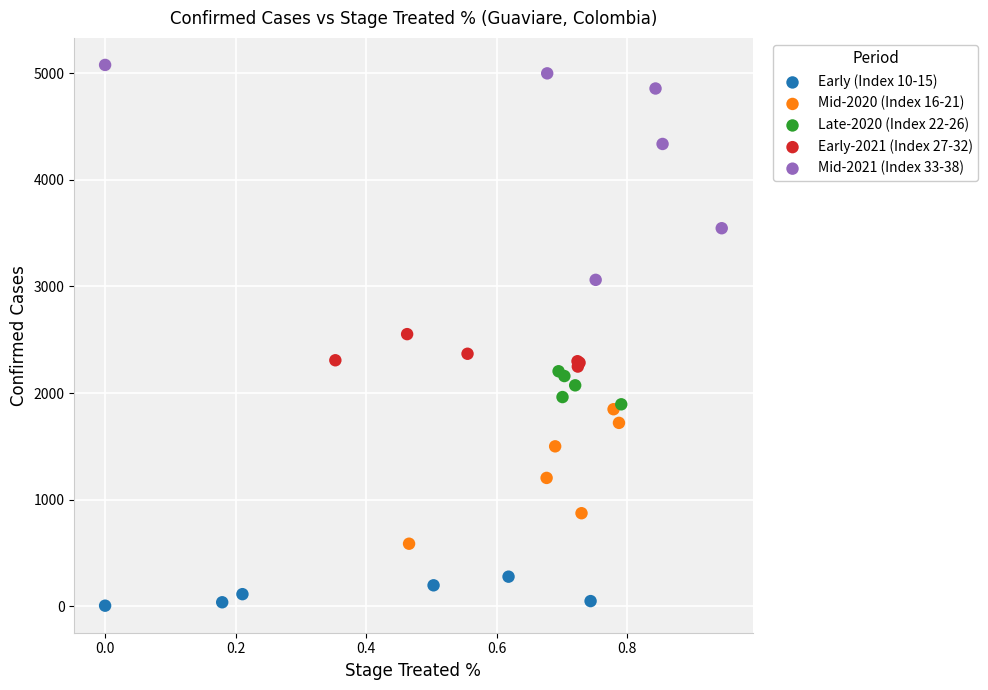

Which series reaches the maximum Y coordinate?

Mid-2021 (Index 33-38)